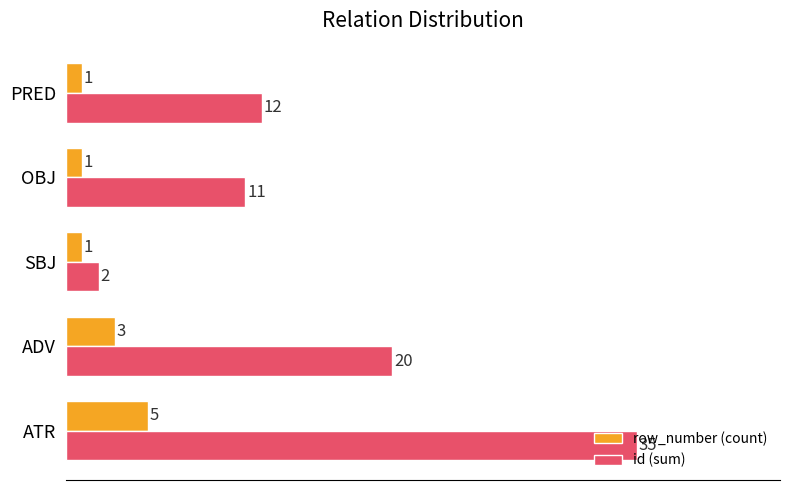

What is the sum of all id (sum) values?

80